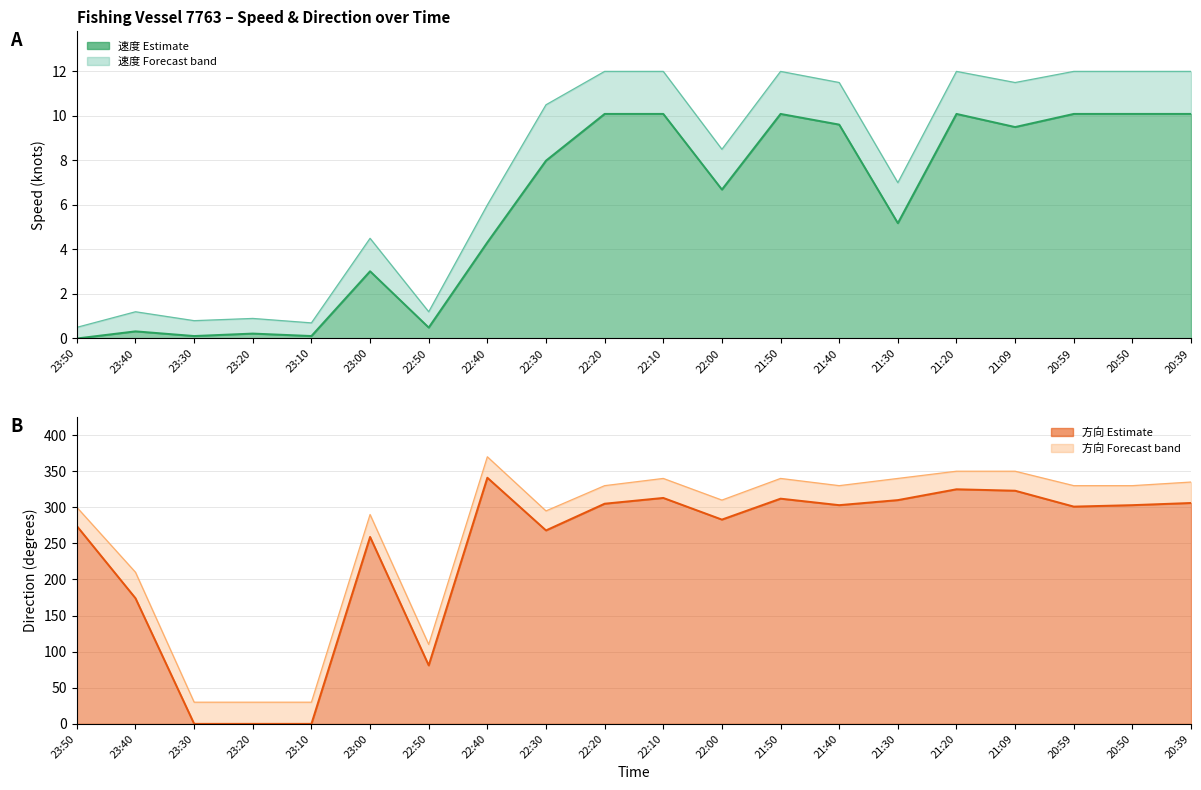

What is the difference between the maximum and minimum values in the 速度_upper series?

11.5